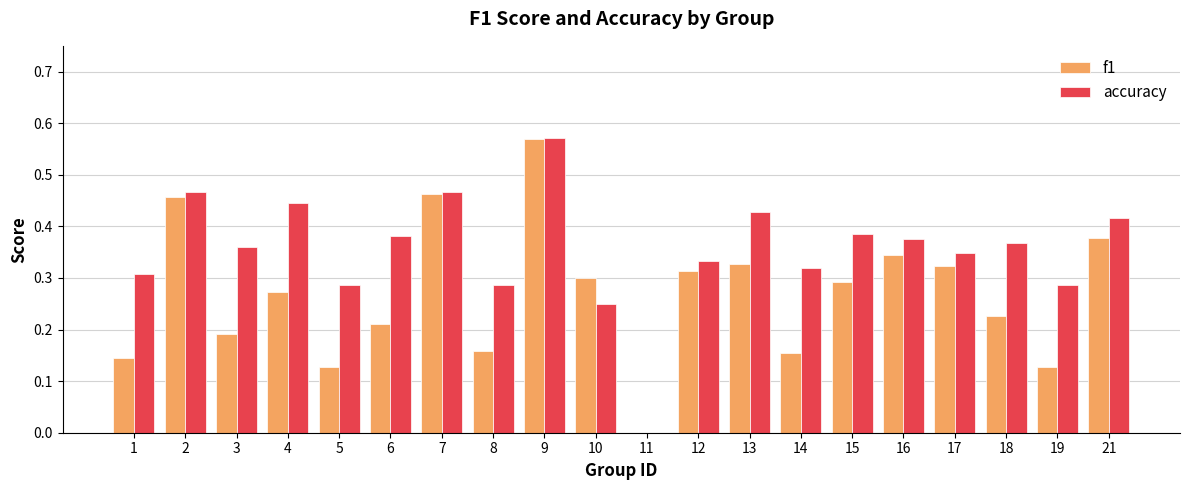

How many values in f1 are above zero?

19